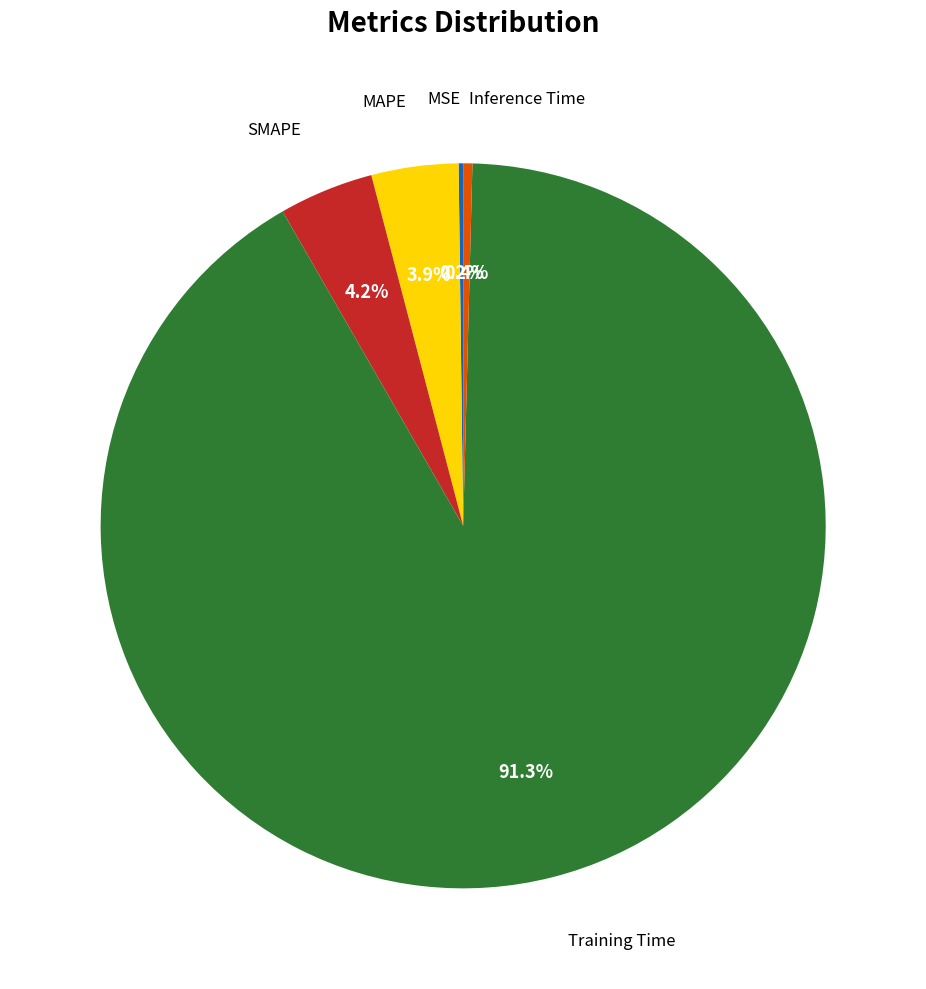

Is there any slice that represents more than half of the pie?

Yes